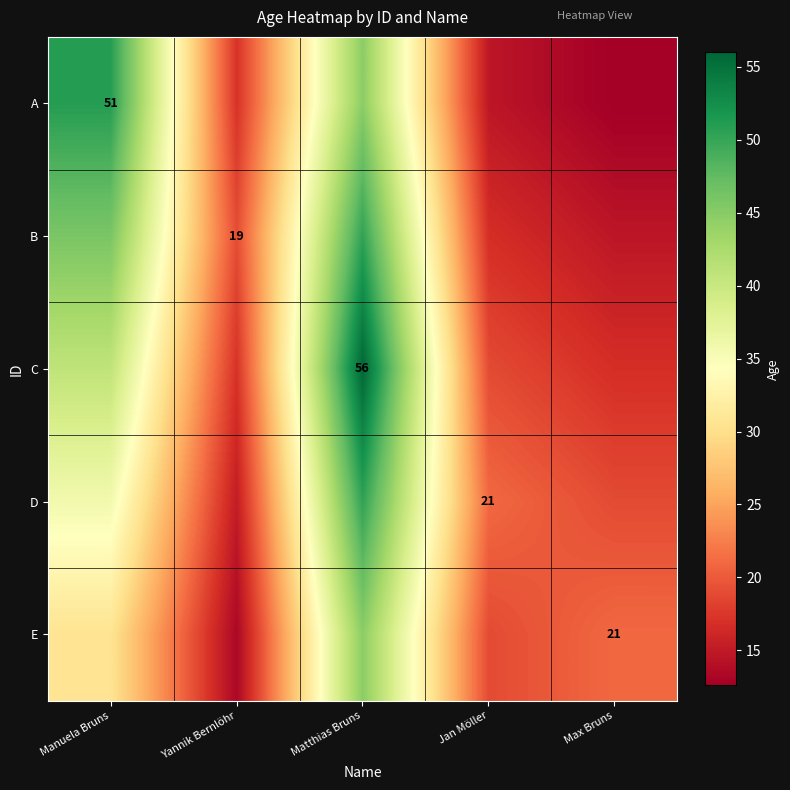

Where does the A series first go above 17?

Manuela Bruns